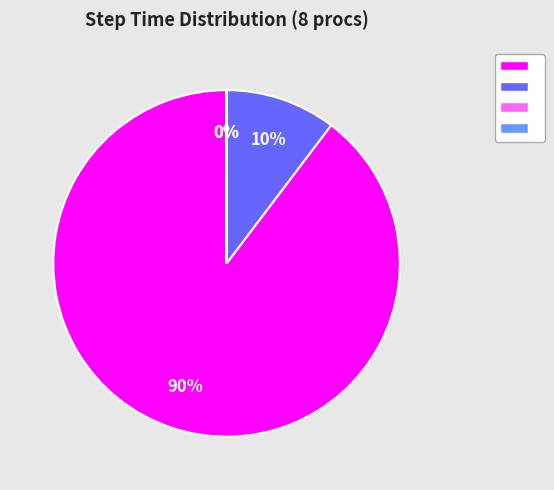

To the nearest percent, what is the average slice percentage?

25%